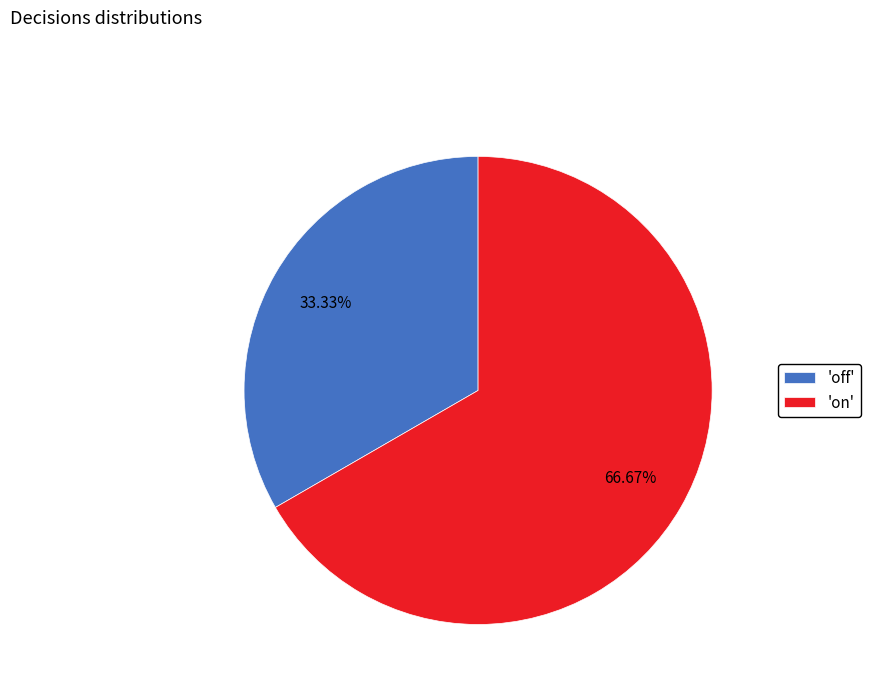

Which slice is the largest?

'on'